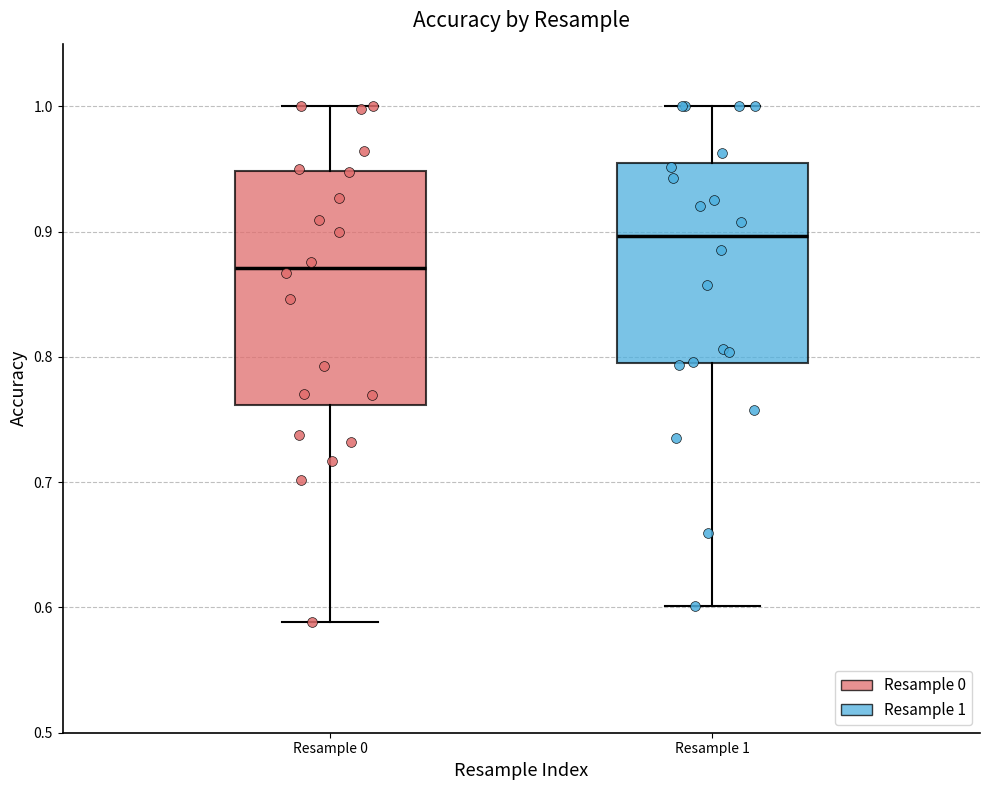

Where does the median line of the box for Resample 1 sit on the y-axis? The values are not printed on the chart, so give them approximately, as read against the axis.

0.90